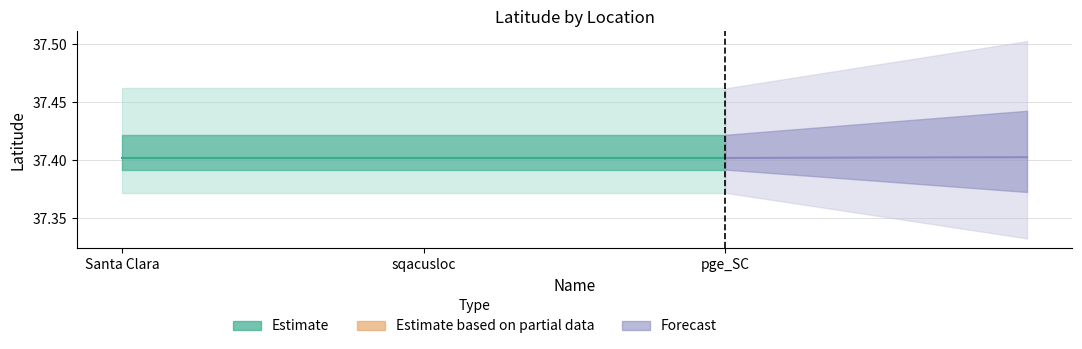

Between pge_SC and Santa Clara, which is larger?

pge_SC